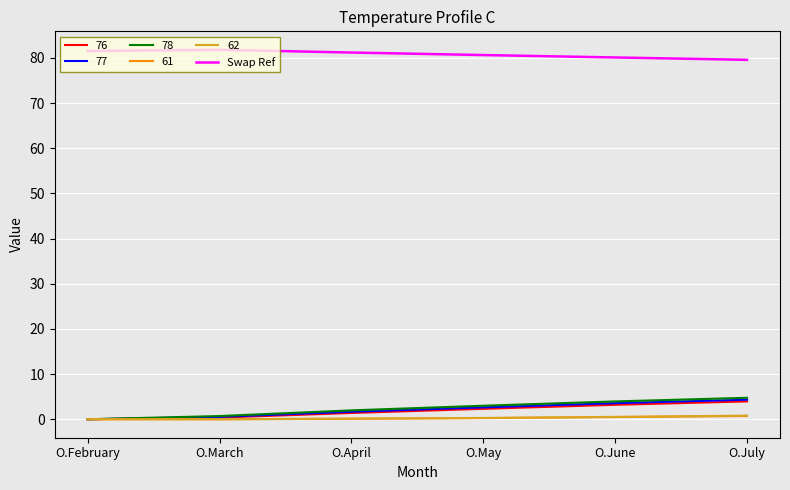

Which series has the largest total across all categories?

Swap Ref